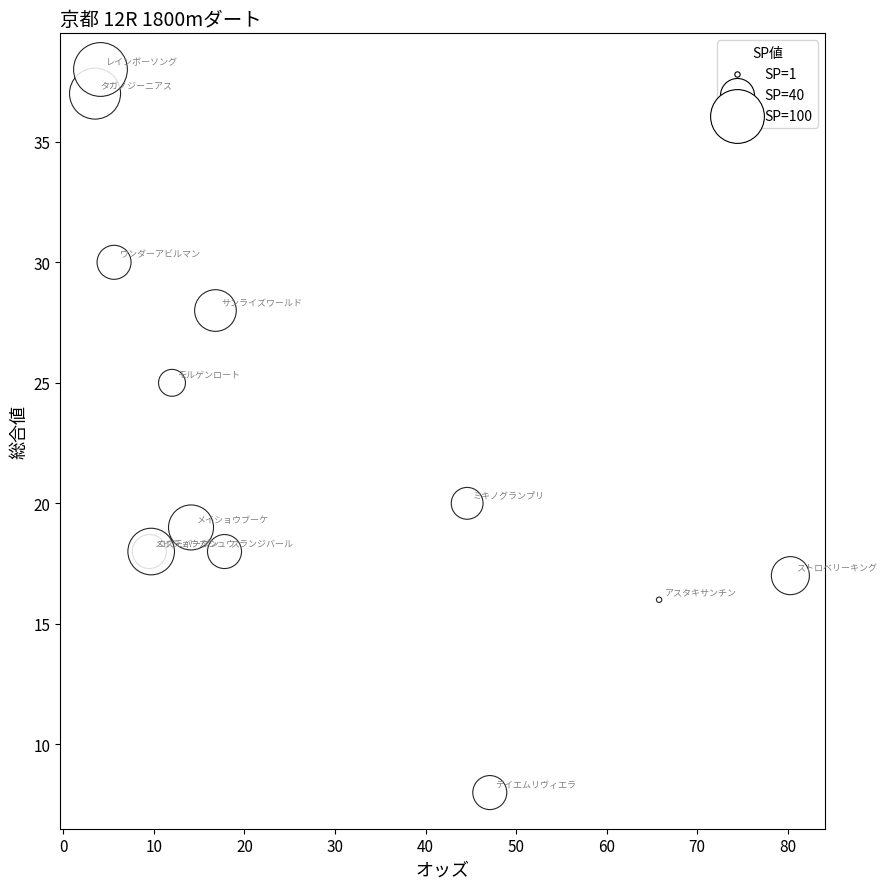

What Y value in the scatter plot is closest to 23?

25